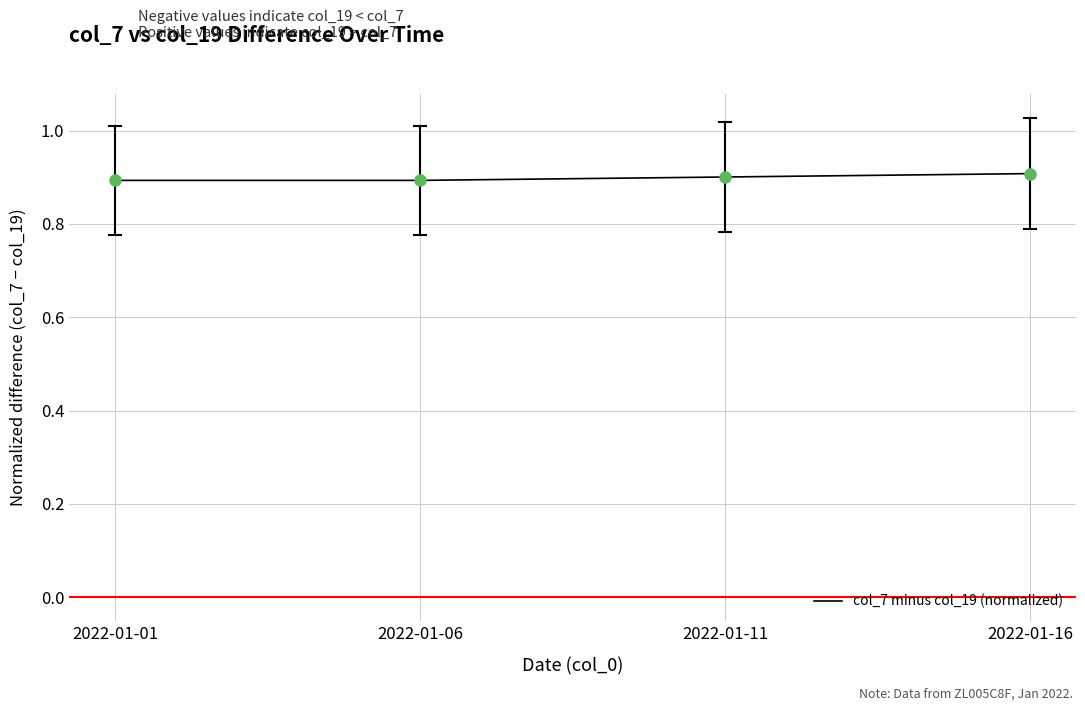

What is the minimum value shown in the chart?

0.9